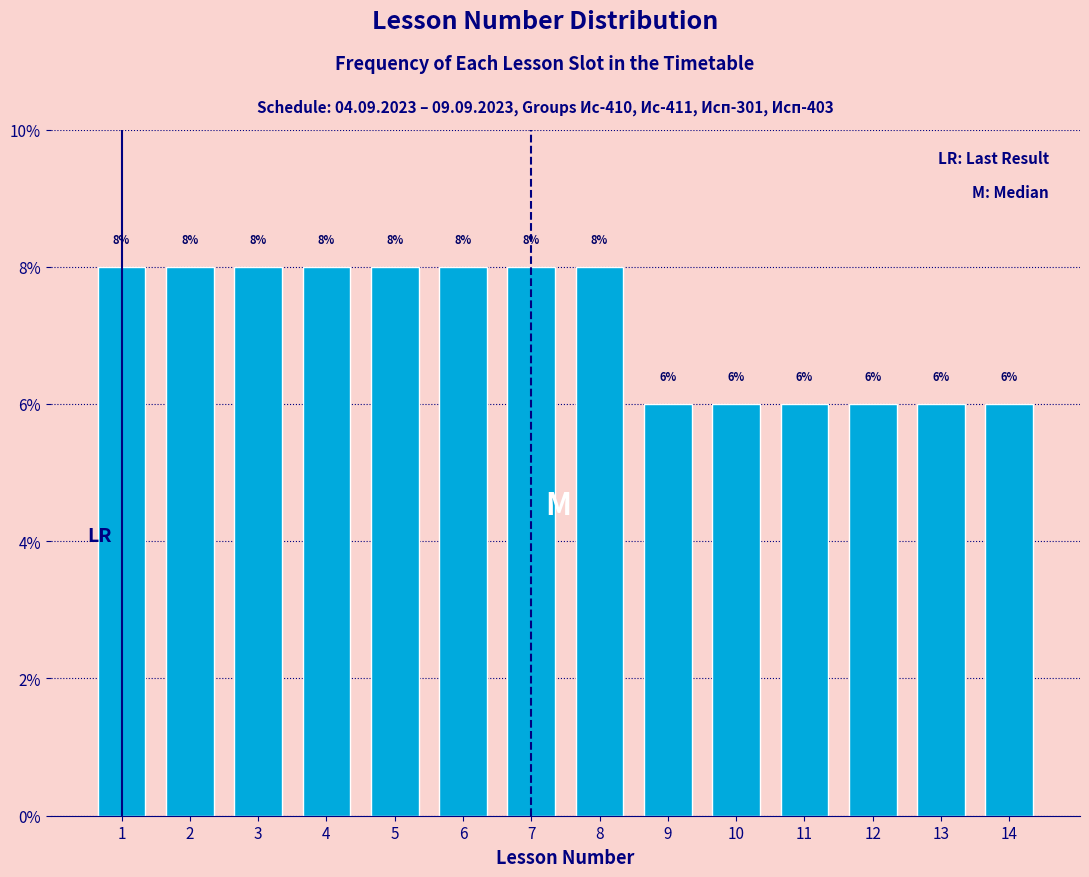

Reading right to left, extract all data points from this chart.

6	6	6	6	6	6	8	8	8	8	8	8	8	8